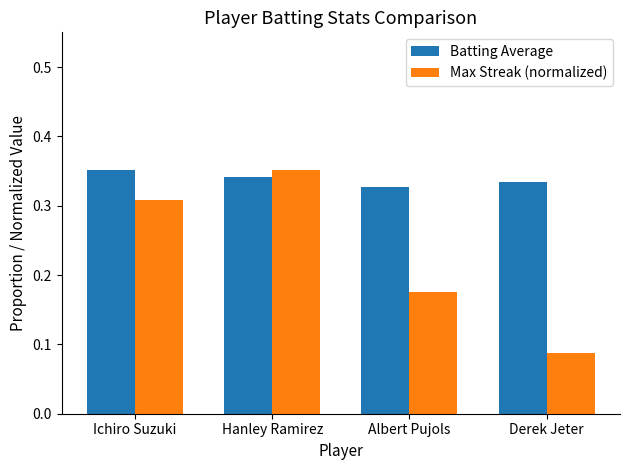

Which series changed the most between Albert Pujols and Derek Jeter?

Max Streak (normalized)